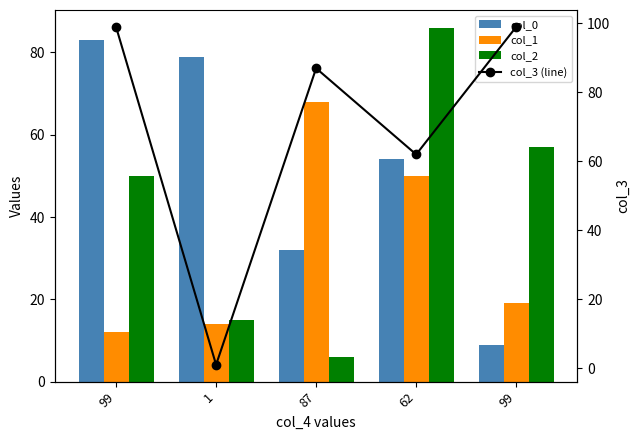

What is the difference between the col_0 values at 1 and 99?

70